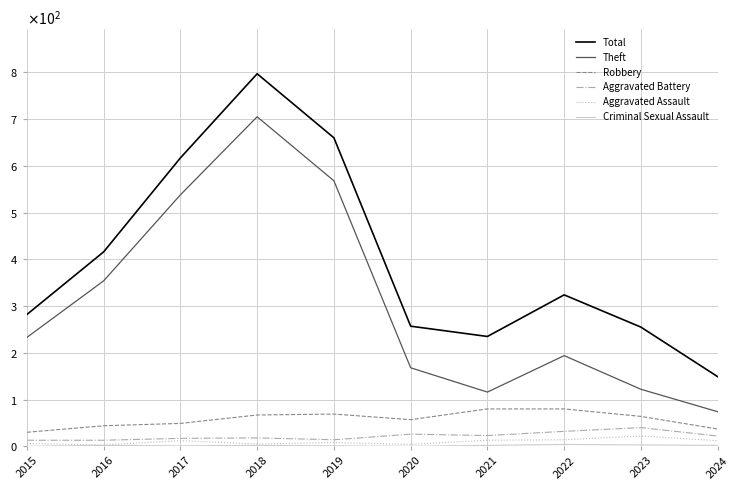

Is this an area chart (filled region under the line)?

No